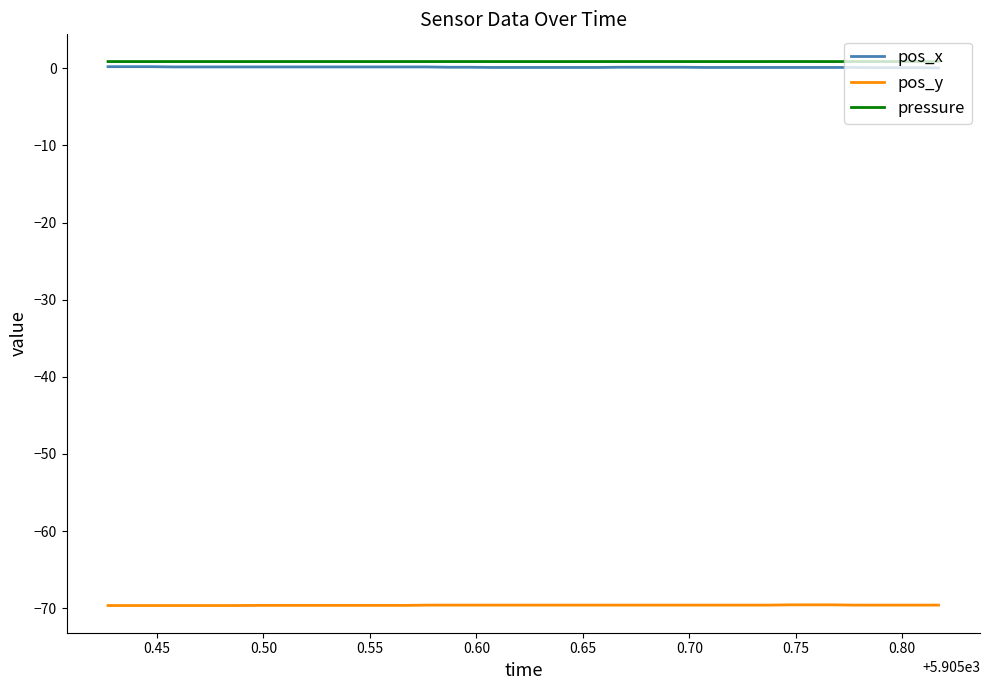

What is the average value of the pos_x series?

0.1